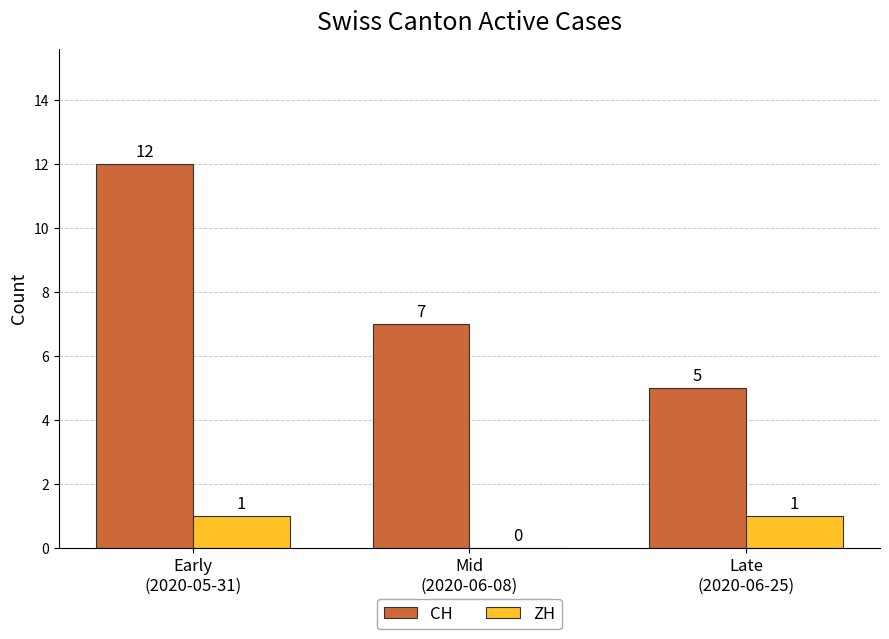

What is the maximum value for CH?

12